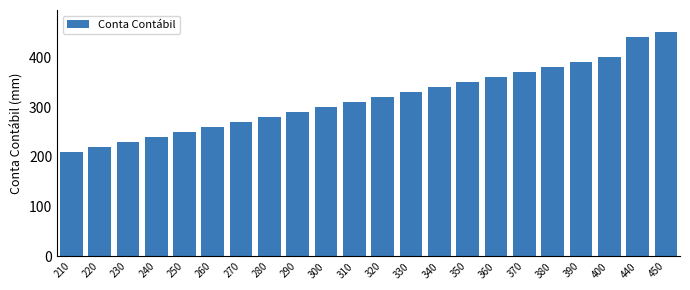

Reading left to right, list all the values displayed in this chart.

210=210	220=220	230=230	240=240	250=250	260=260	270=270	280=280	290=290	300=300	310=310	320=320	330=330	340=340	350=350	360=360	370=370	380=380	390=390	400=400	440=440	450=450